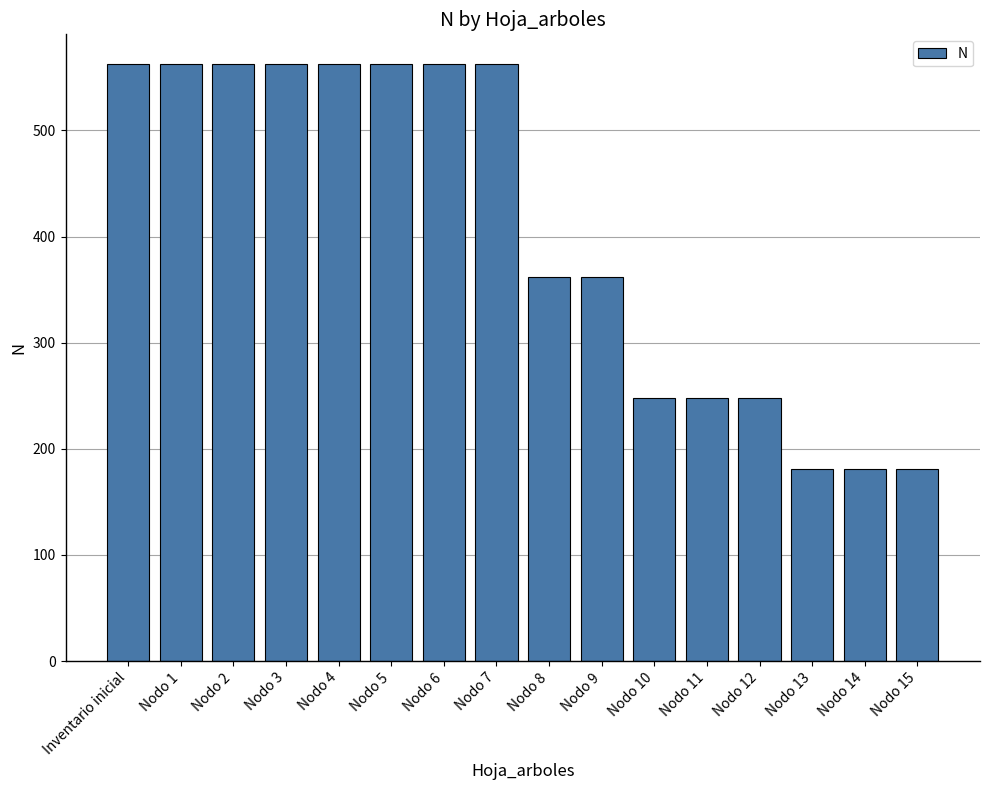

What position from the left is Nodo 6?

7